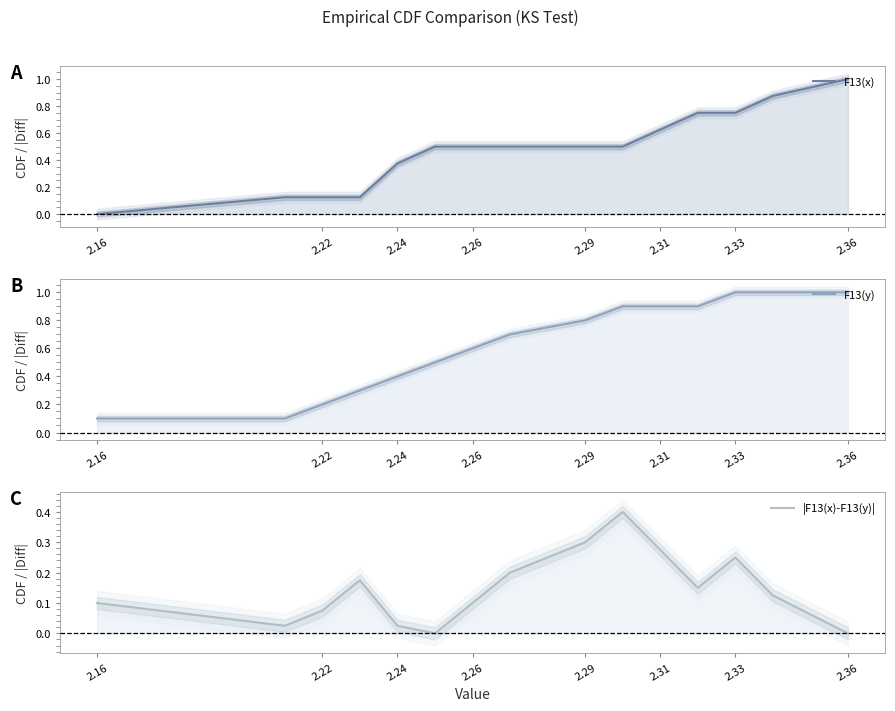

How many times do F13(x) and |F13(x)-F13(y)| cross each other?

3